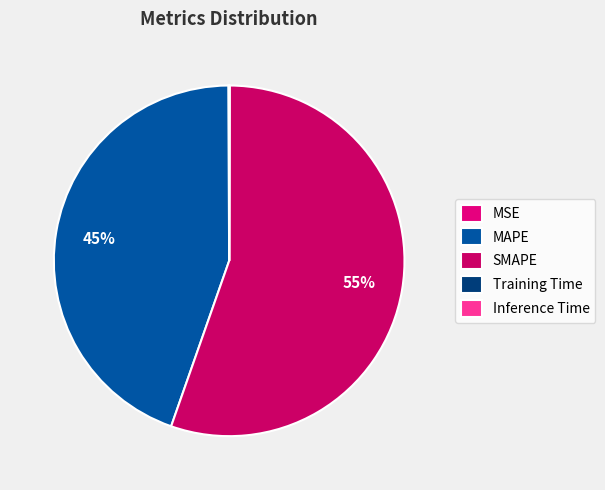

Is Training Time the majority of the pie?

No